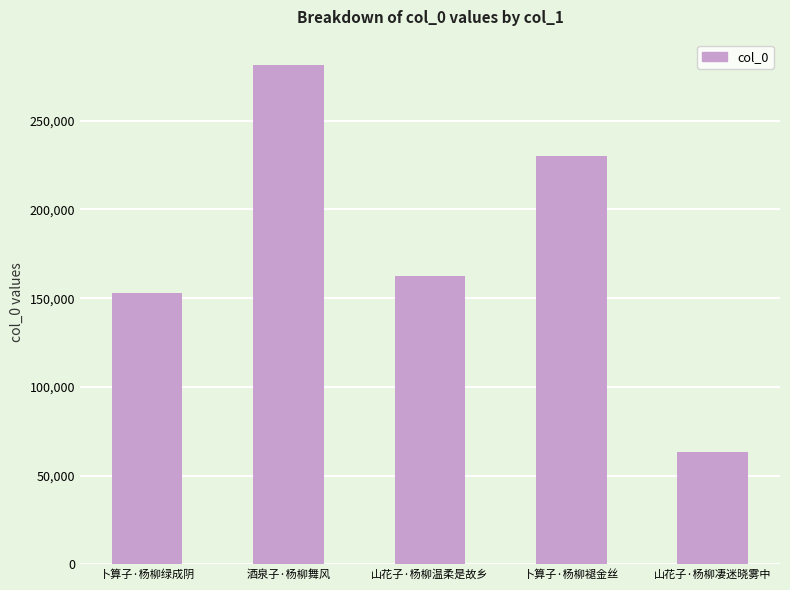

Between 酒泉子·杨柳舞风 and 山花子·杨柳温柔是故乡, which is larger?

酒泉子·杨柳舞风